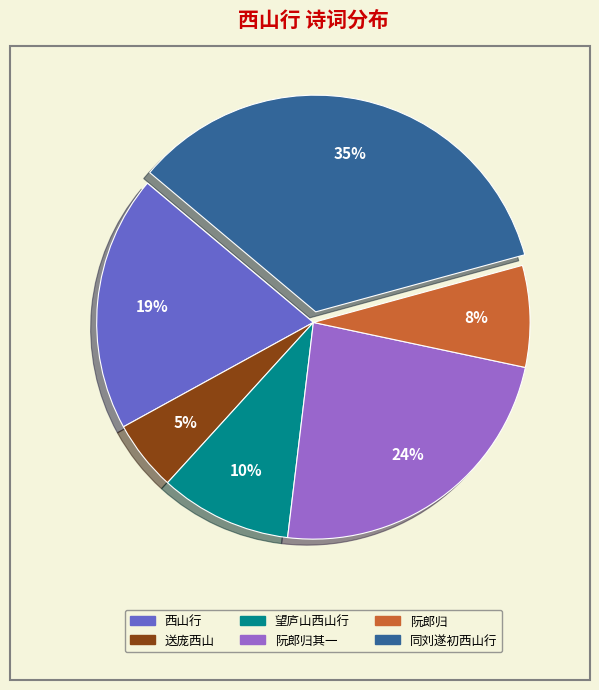

Is there any slice that represents more than half of the pie?

No